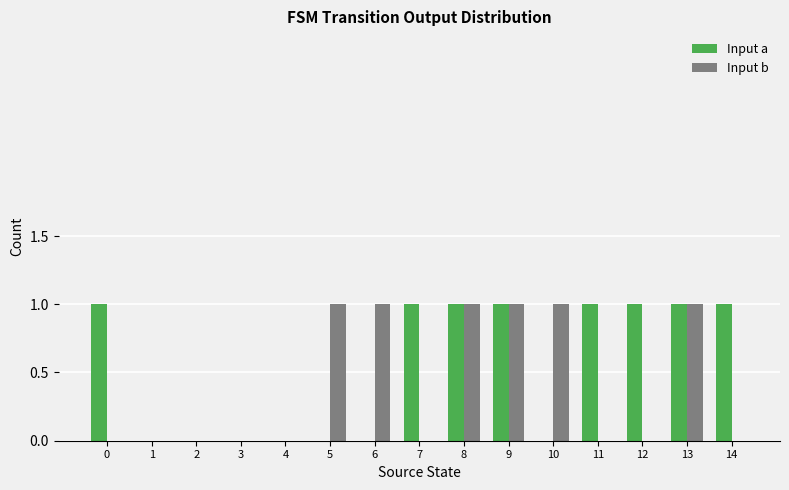

What is the difference between the Input a values at 14 and 6?

1